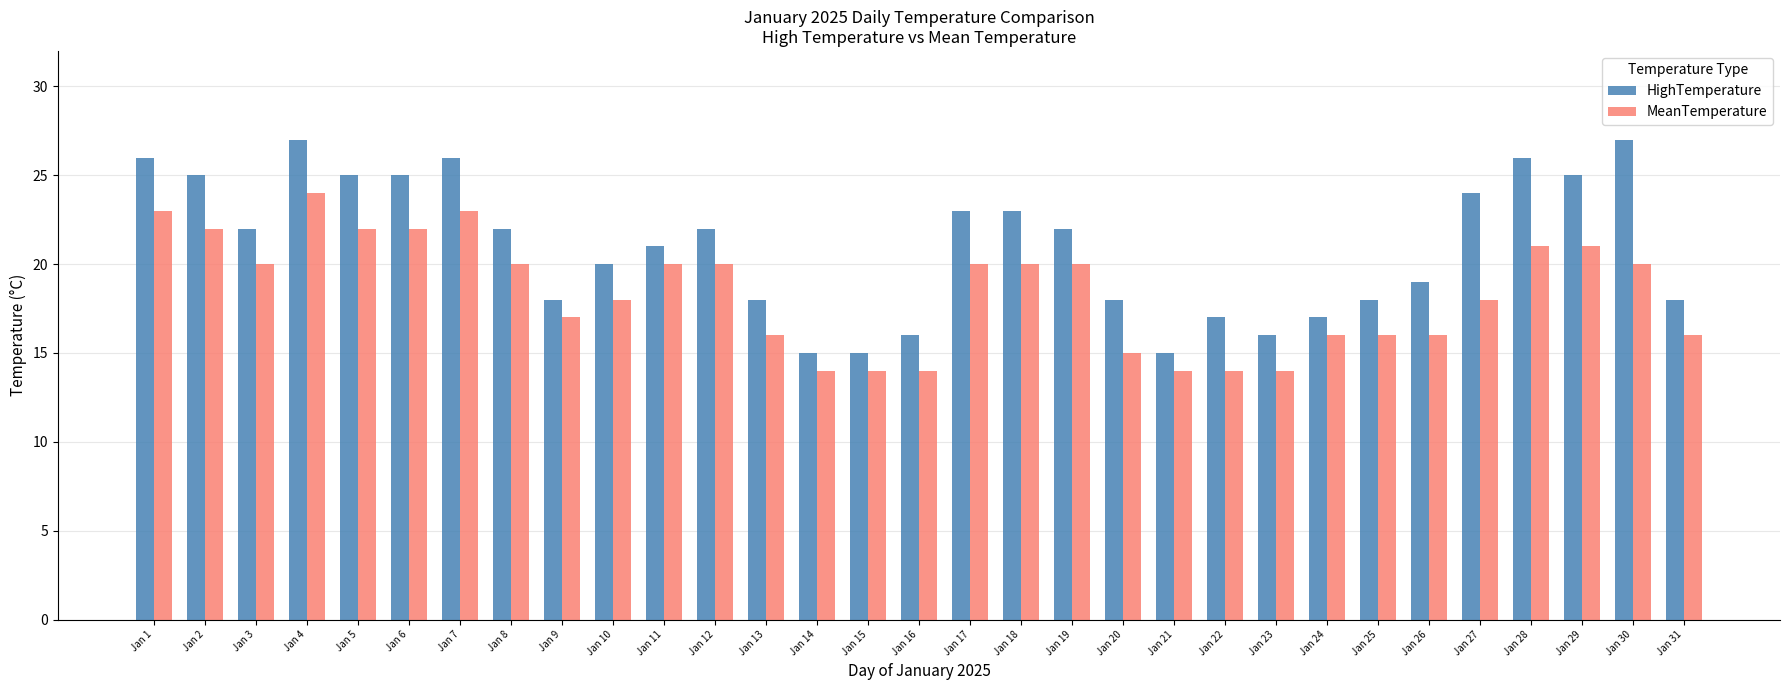

Reading right to left, transcribe all the data shown in this chart.

HighTemperature: Jan 31=18	Jan 30=27	Jan 29=25	Jan 28=26	Jan 27=24	Jan 26=19	Jan 25=18	Jan 24=17	Jan 23=16	Jan 22=17	Jan 21=15	Jan 20=18	Jan 19=22	Jan 18=23	Jan 17=23	Jan 16=16	Jan 15=15	Jan 14=15	Jan 13=18	Jan 12=22	Jan 11=21	Jan 10=20	Jan 9=18	Jan 8=22	Jan 7=26	Jan 6=25	Jan 5=25	Jan 4=27	Jan 3=22	Jan 2=25	Jan 1=26
MeanTemperature: Jan 31=16	Jan 30=20	Jan 29=21	Jan 28=21	Jan 27=18	Jan 26=16	Jan 25=16	Jan 24=16	Jan 23=14	Jan 22=14	Jan 21=14	Jan 20=15	Jan 19=20	Jan 18=20	Jan 17=20	Jan 16=14	Jan 15=14	Jan 14=14	Jan 13=16	Jan 12=20	Jan 11=20	Jan 10=18	Jan 9=17	Jan 8=20	Jan 7=23	Jan 6=22	Jan 5=22	Jan 4=24	Jan 3=20	Jan 2=22	Jan 1=23